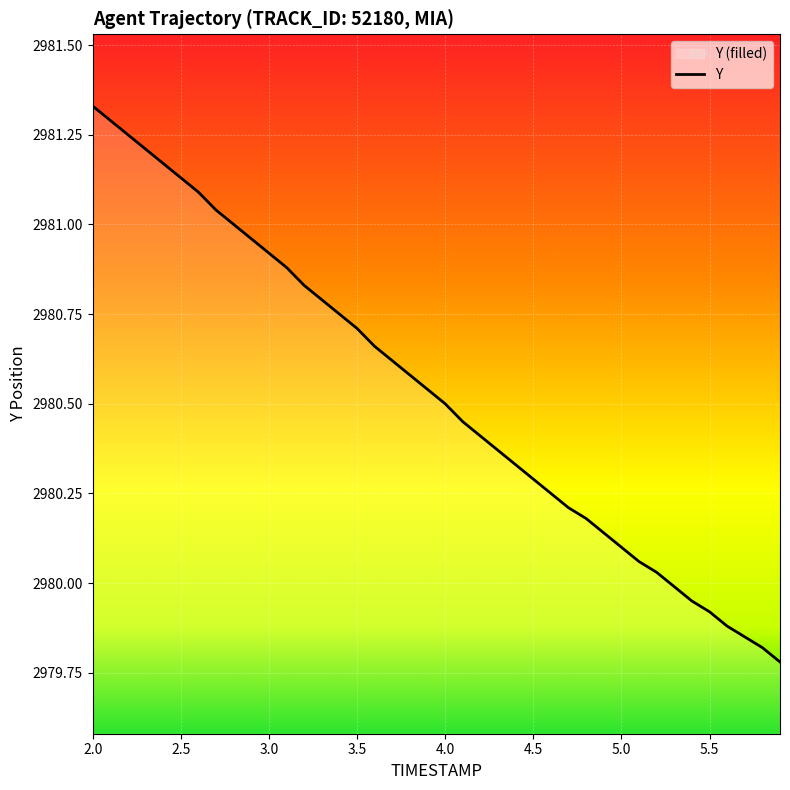

True or false: the data shows 1803.3 at 2.5.

False